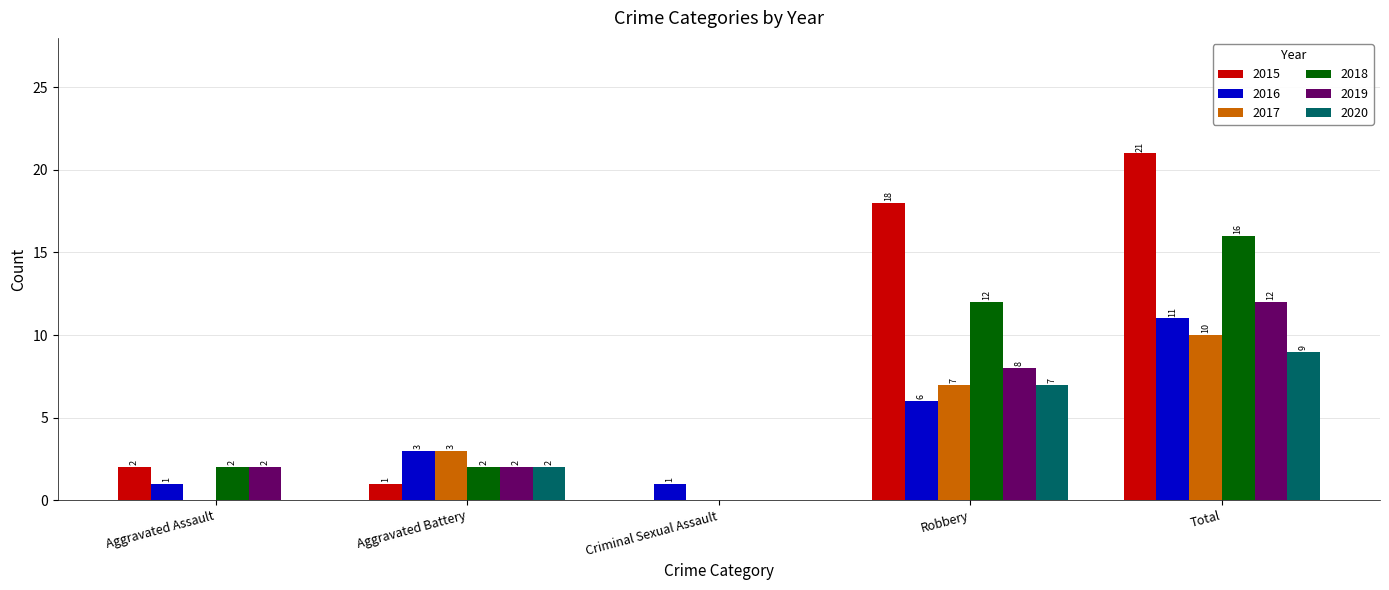

Are the bars horizontal?

No